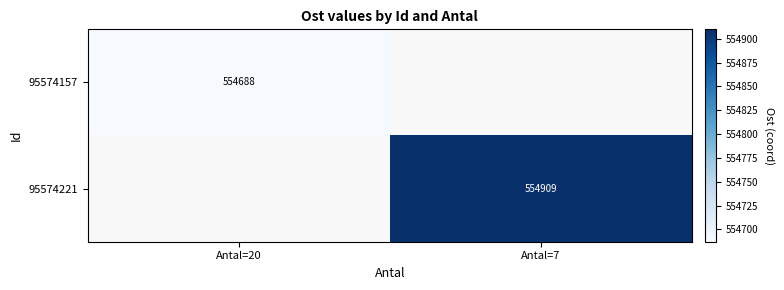

Is it true that 95574157 equals 554688 at Antal=20?

True